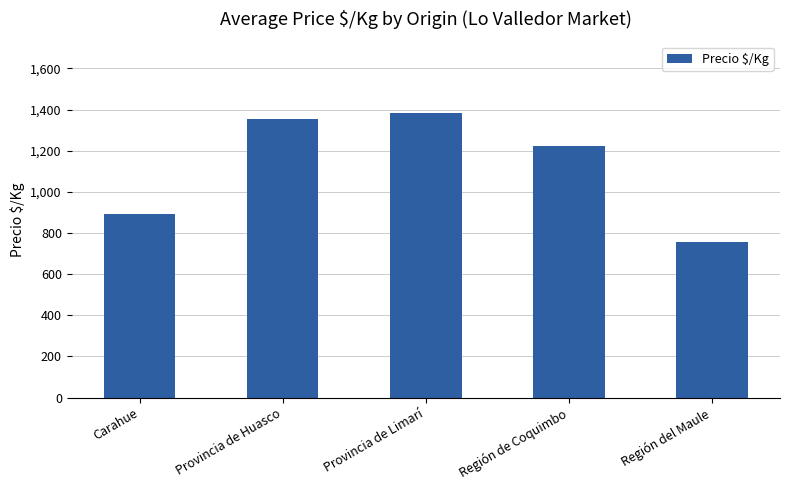

List the labels in order of value, smallest first.

Región del Maule, Carahue, Región de Coquimbo, Provincia de Huasco, Provincia de Limarí